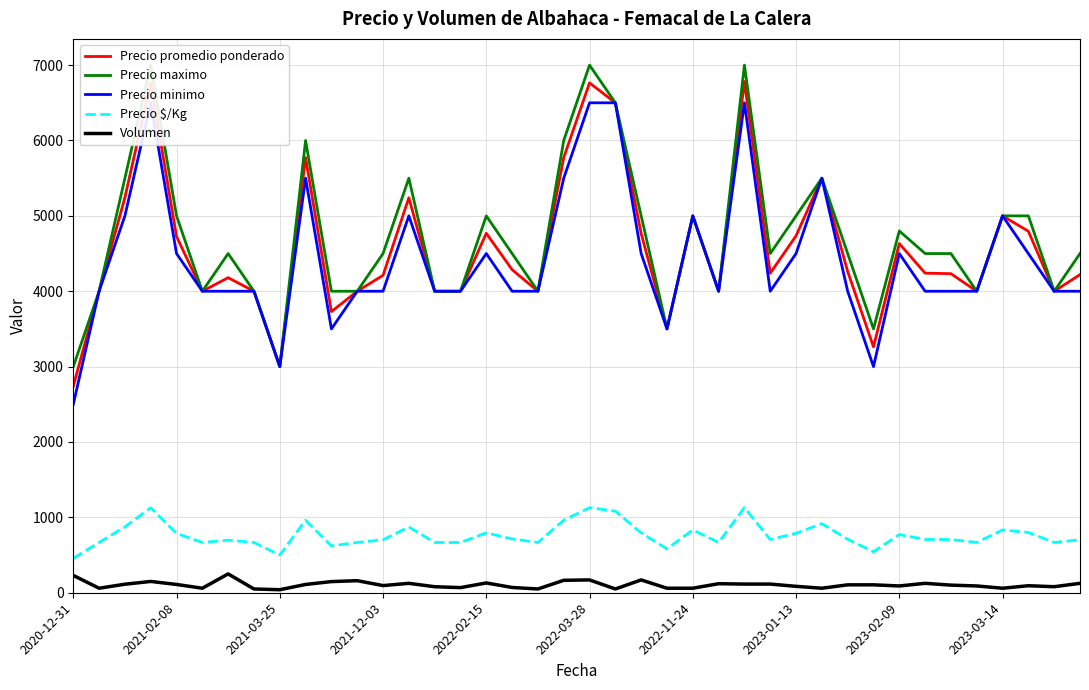

Which category has the lowest value in the Precio promedio ponderado series?

2020-12-31